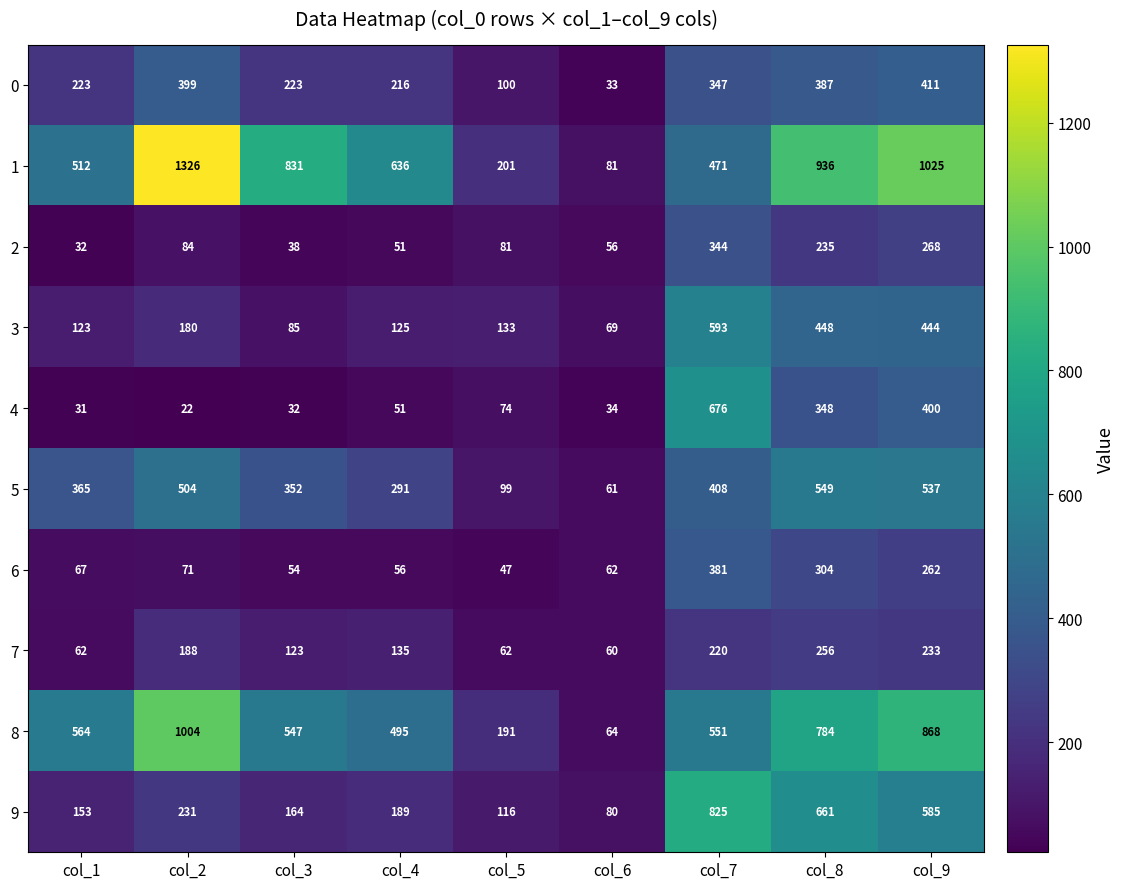

What is the difference between the second highest and minimum values in the 6 series?

257